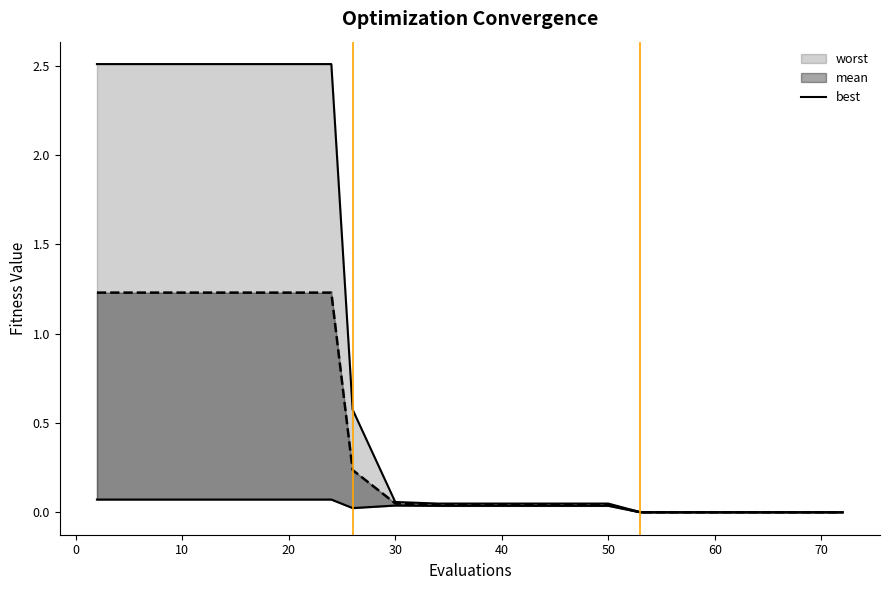

What is the sum of all values?

0.5